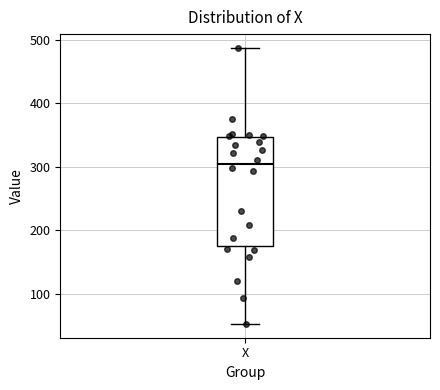

Transcribe this box plot: give where the median line is, the range the box spans, and where the two whiskers end, as read against the y-axis. The values are not printed on the chart, so give them approximately, as read against the axis.

median 300, box 180 to 350, whiskers 50 to 490